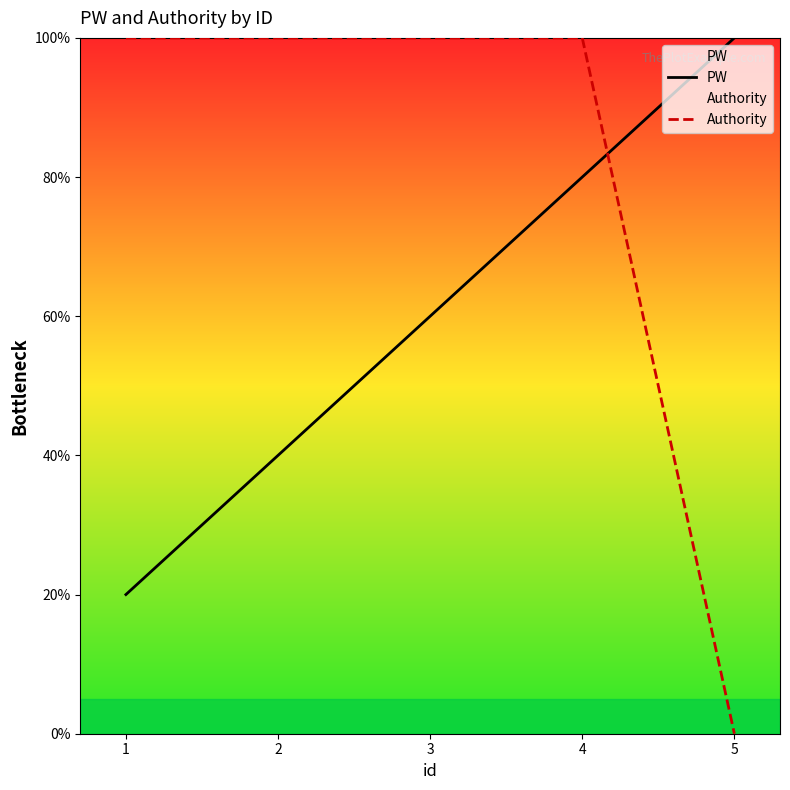

Is the value of PW at 3 greater than the value of Authority at 3?

No